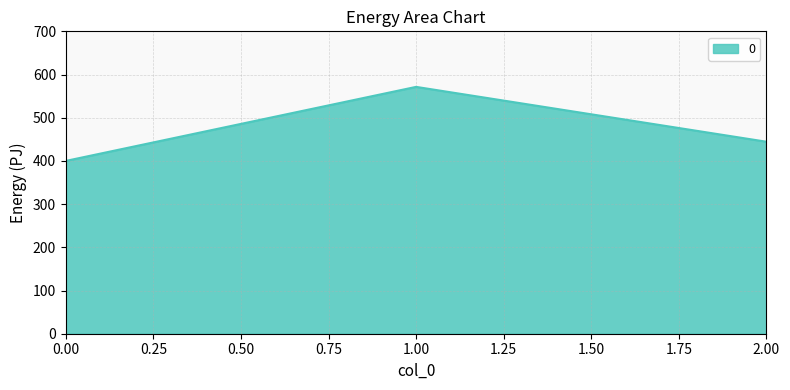

Between 1.00 and 2.00, which is larger?

1.00